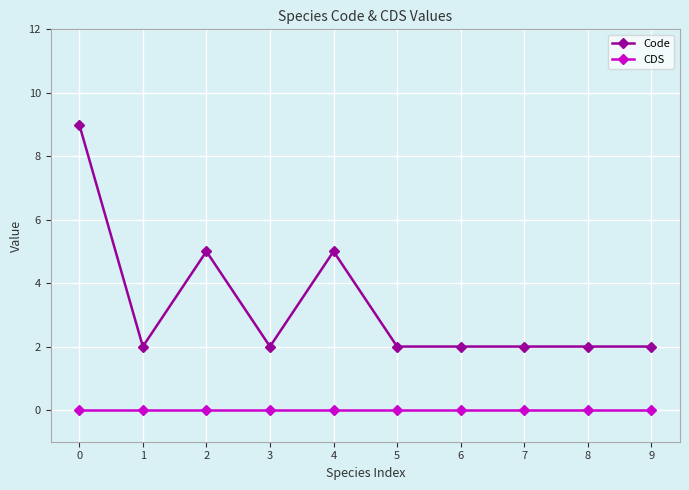

Count the number of data series in this chart.

2